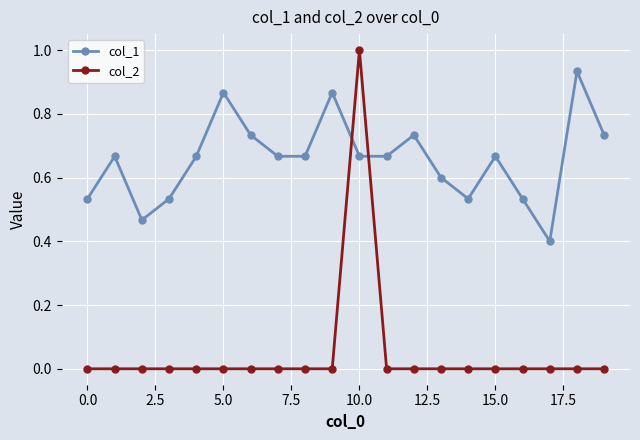

How many categories are shown in the chart?

20